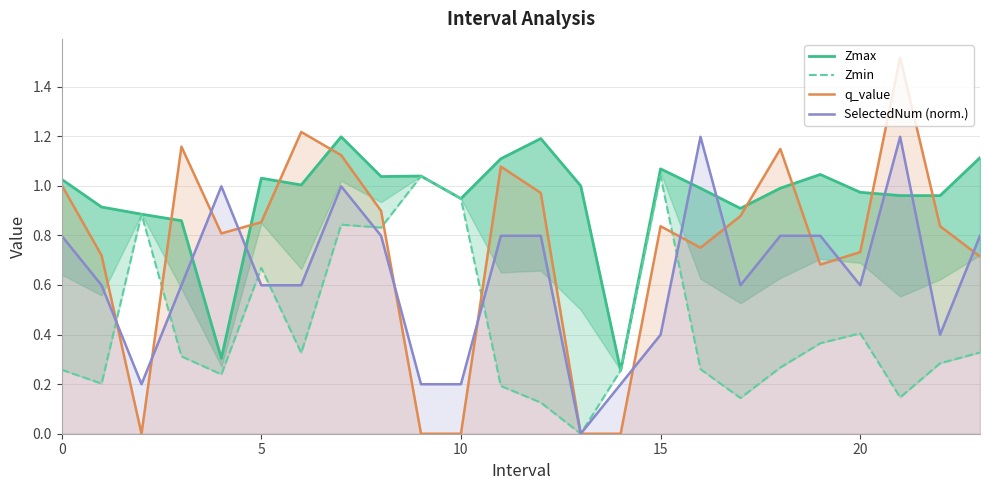

What is the label of the 17th point from the left?

16